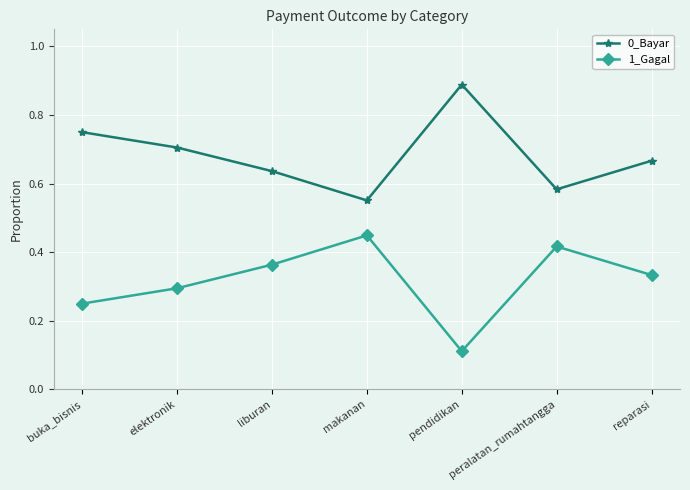

Which series has the largest total across all categories?

0_Bayar